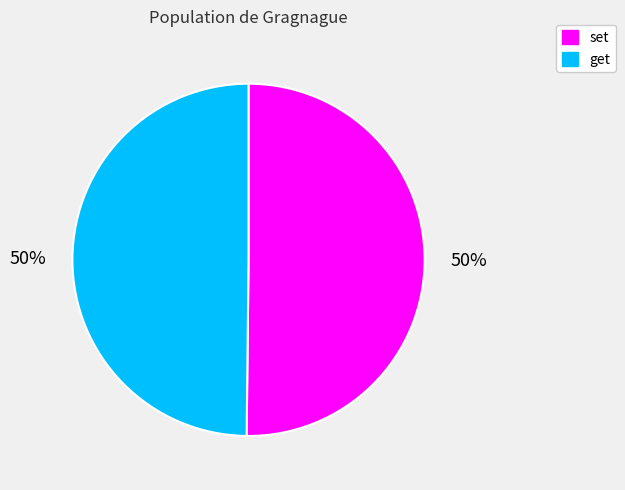

What percentage is the get slice, to the nearest percent?

50%